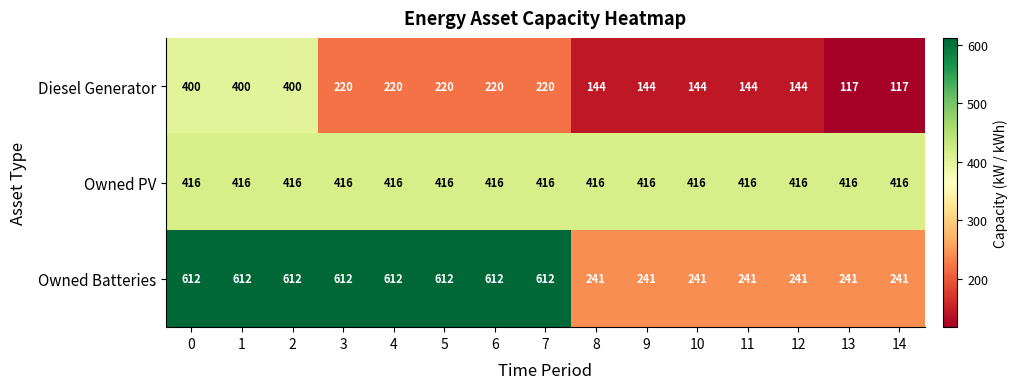

The value of Diesel Generator at 3 is 94. True or false?

False